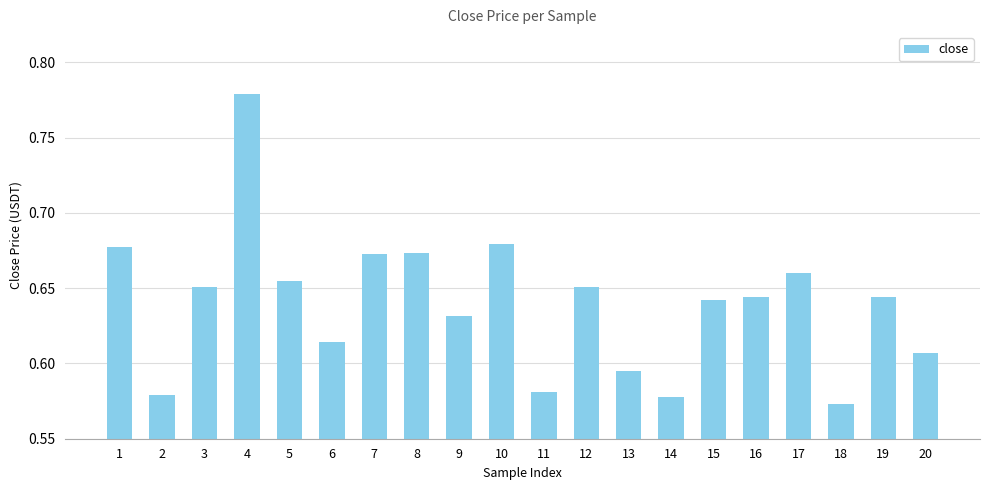

What is the sum of all values?

12.8